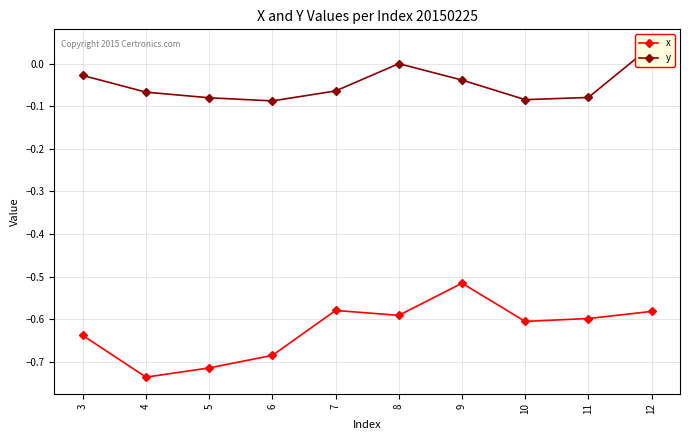

Is it true that x equals -0.5 at 5?

False